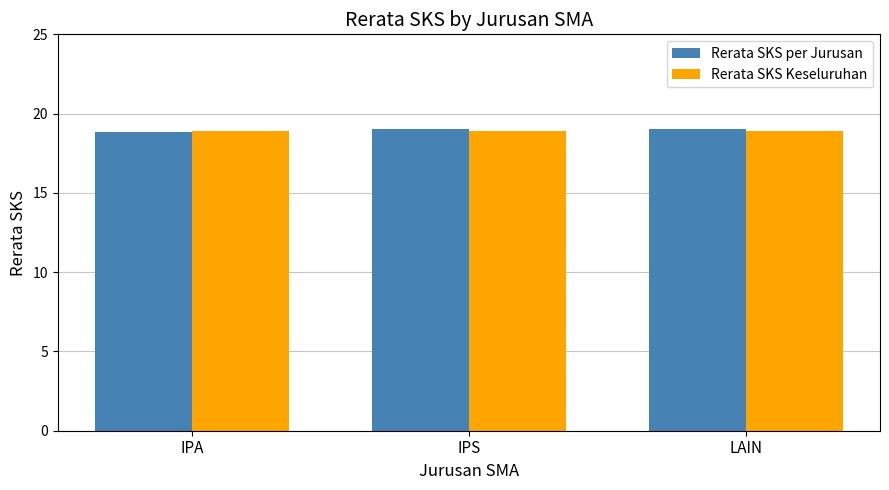

Reading left to right, what are all the values shown in this chart?

Rerata SKS per Jurusan: 18.8	19.0	19.0
Rerata SKS Keseluruhan: 18.9	18.9	18.9